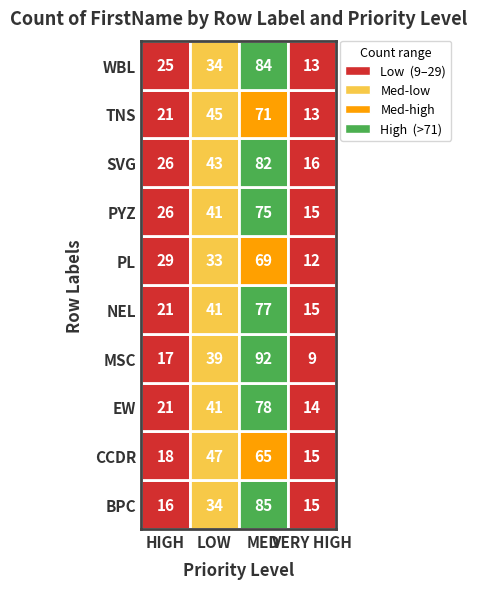

Reading left to right, transcribe all the data shown in this chart.

BPC: 16	34	85	15
CCDR: 18	47	65	15
EW: 21	41	78	14
MSC: 17	39	92	9
NEL: 21	41	77	15
PL: 29	33	69	12
PYZ: 26	41	75	15
SVG: 26	43	82	16
TNS: 21	45	71	13
WBL: 25	34	84	13